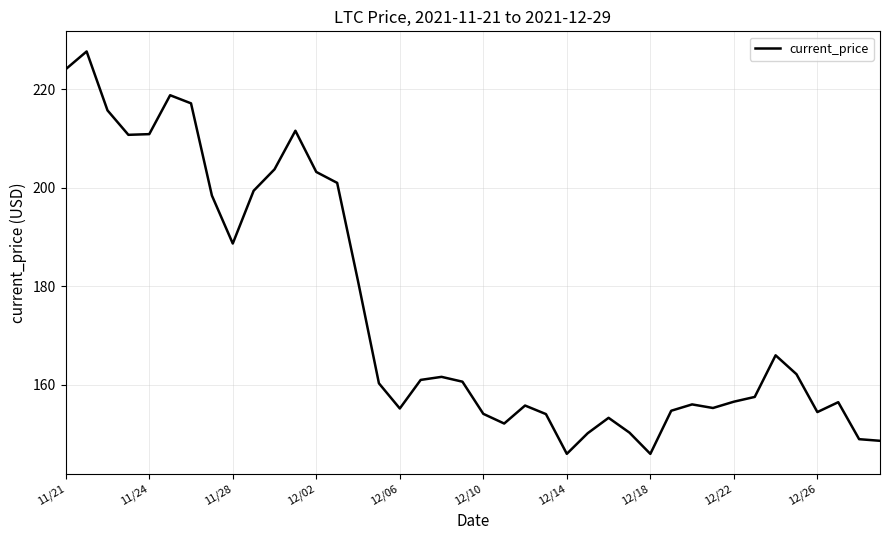

What is the greatest value displayed?

227.7